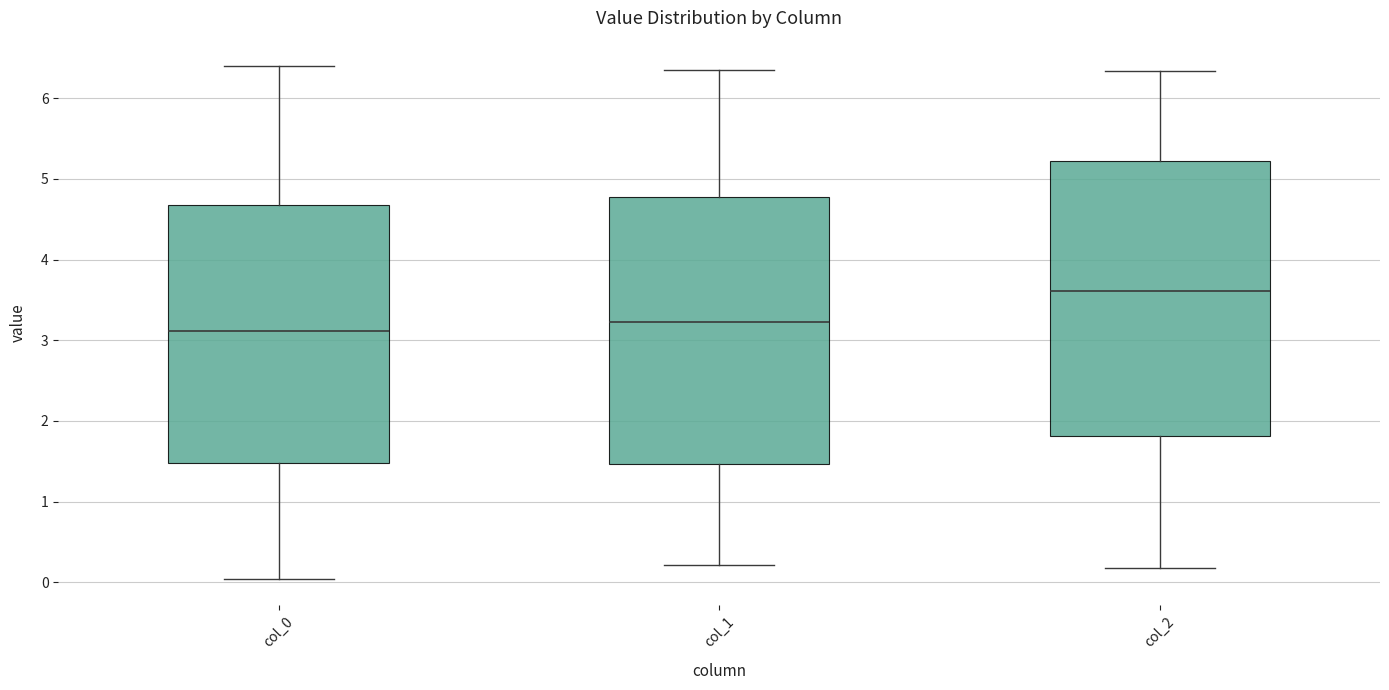

Reading left to right, transcribe this box plot: for each box, give where its median line is, the range the box spans, and where its two whiskers end, as read against the y-axis. The values are not printed on the chart, so give them approximately, as read against the axis.

col_0: median 3.1, box 1.5 to 4.7, whiskers 0.0 to 6.4
col_1: median 3.2, box 1.5 to 4.8, whiskers 0.2 to 6.4
col_2: median 3.6, box 1.8 to 5.2, whiskers 0.2 to 6.3